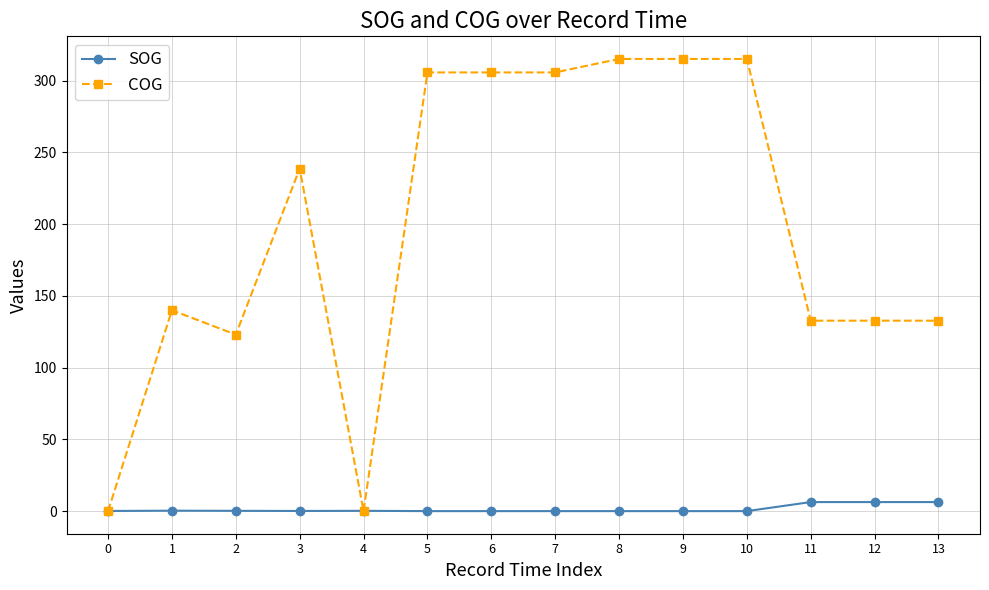

The value of COG at 5 is 465.7. True or false?

False